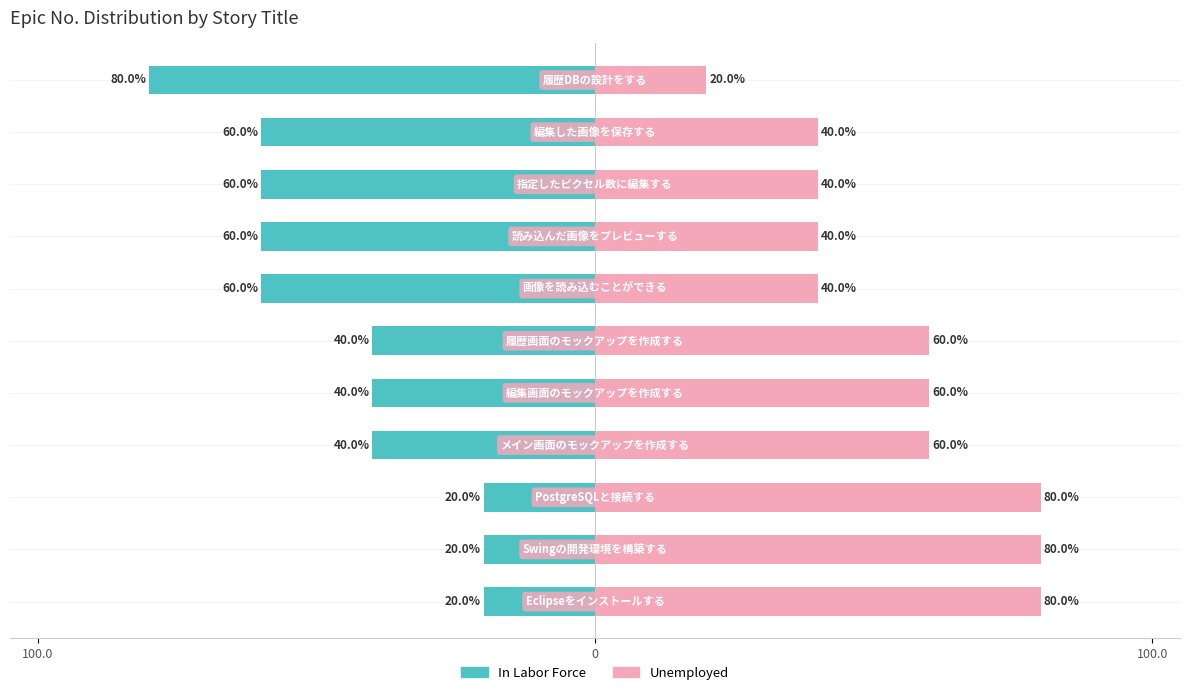

What is the highest value of the In Labor Force series?

-20